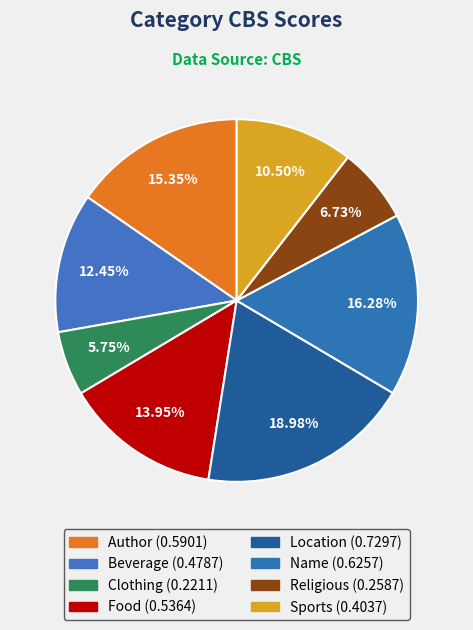

Which has a higher value, Sports or Beverage?

Beverage